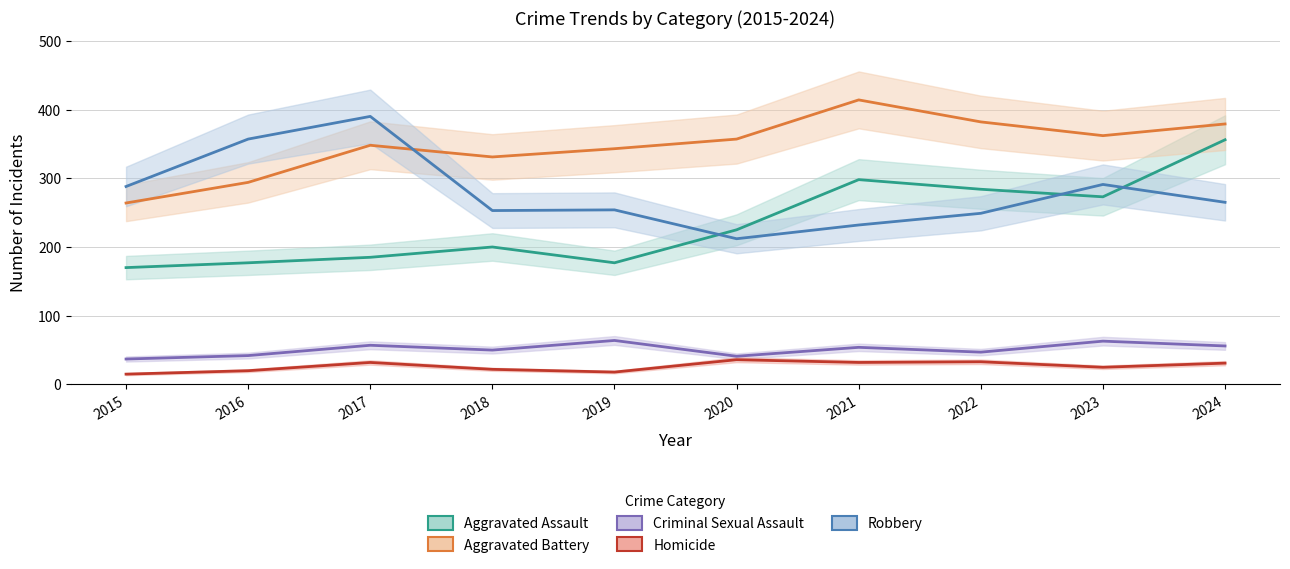

What is the highest value of the Robbery series?

390